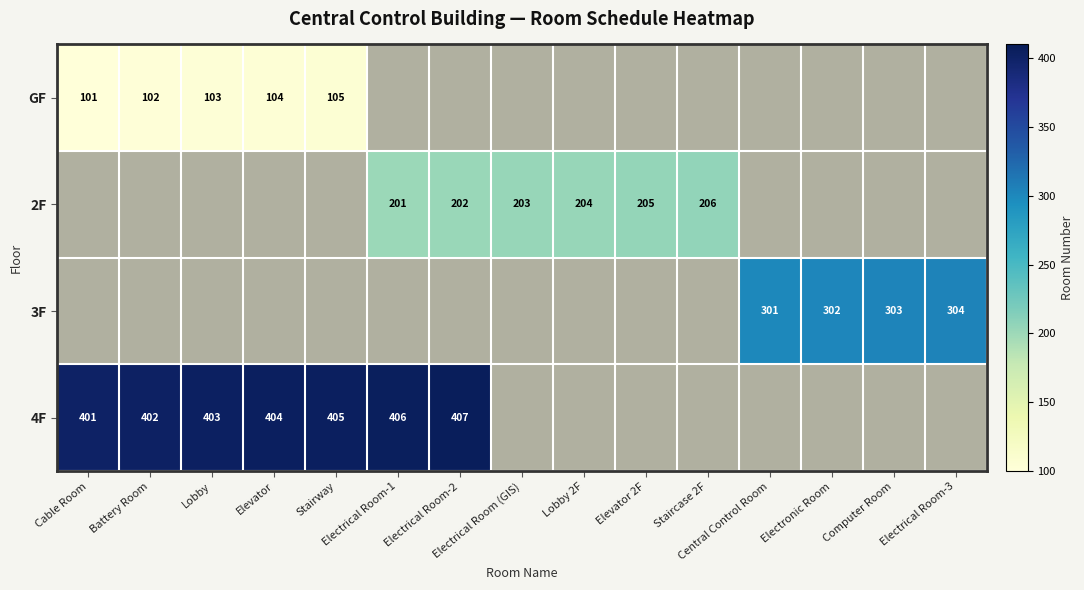

Where does the 2F series first go above 203?

Lobby 2F